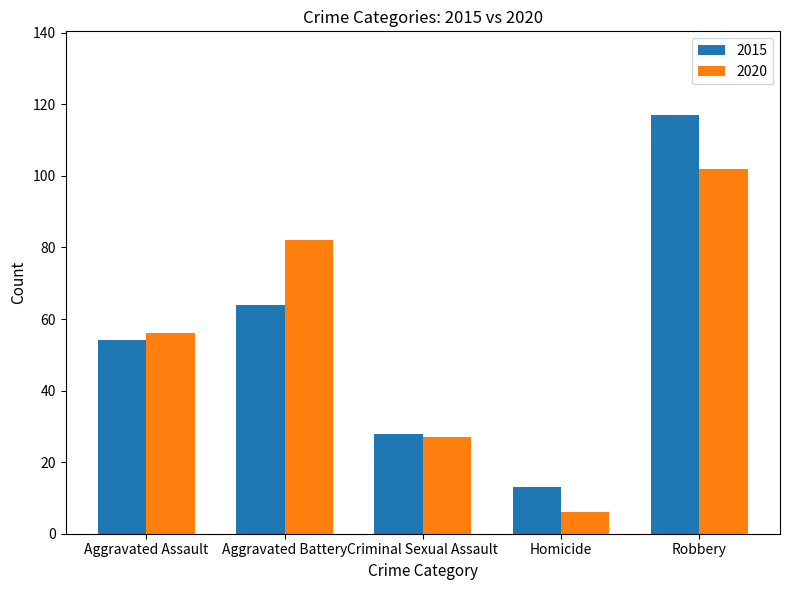

Rank the categories by 2015 value from highest to lowest.

Robbery, Aggravated Battery, Aggravated Assault, Criminal Sexual Assault, Homicide